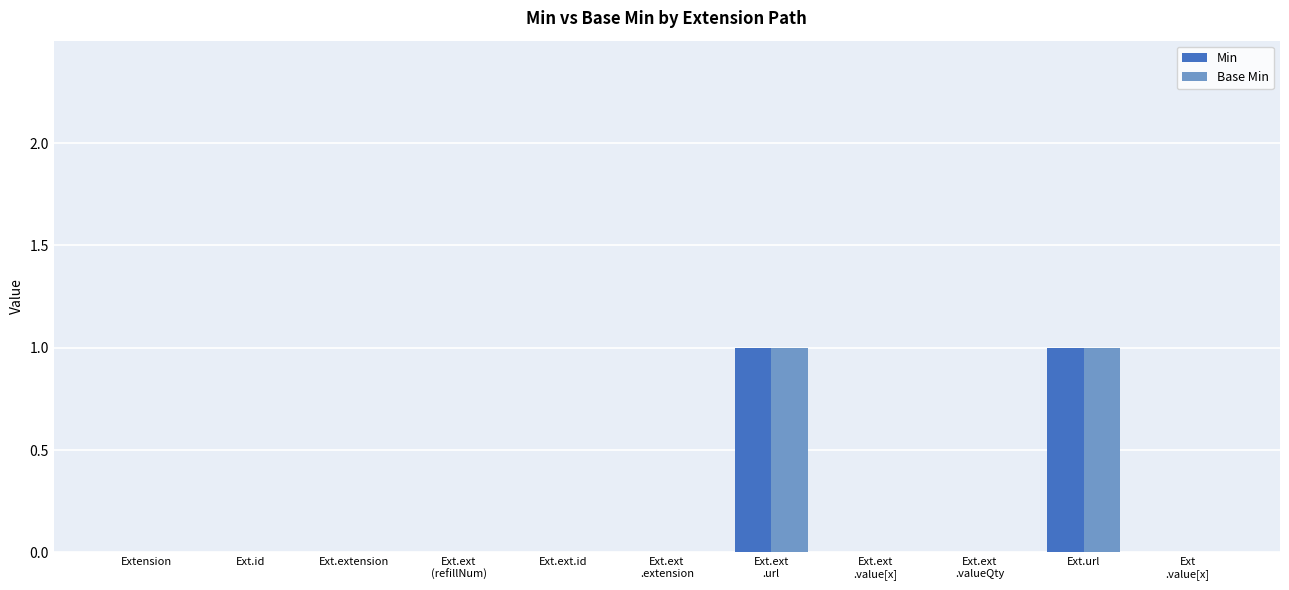

Are the bars horizontal?

No